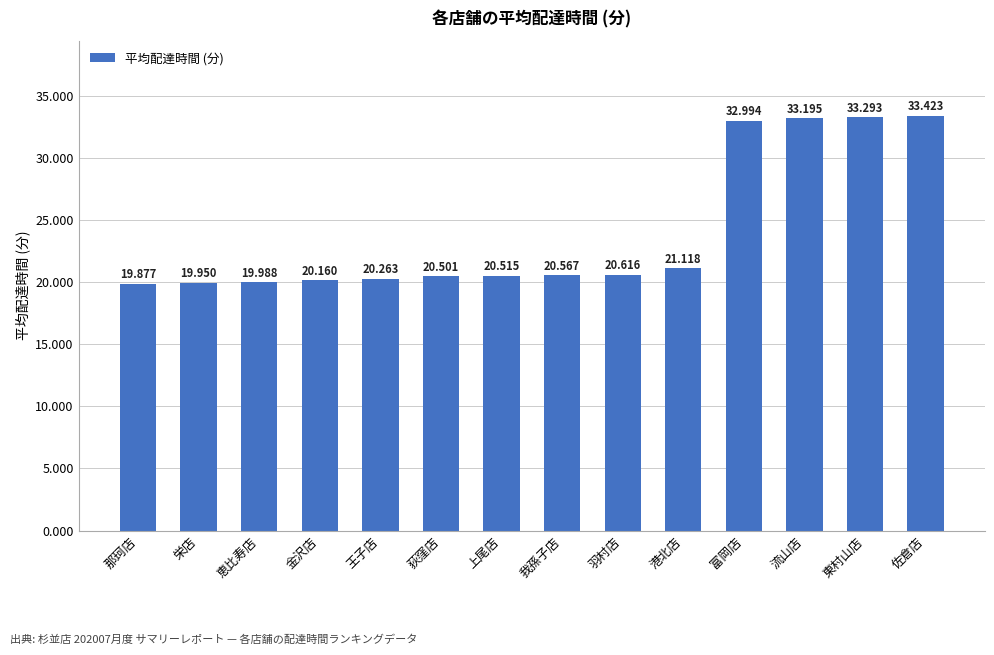

The value at 王子店 is 20.3. True or false?

True